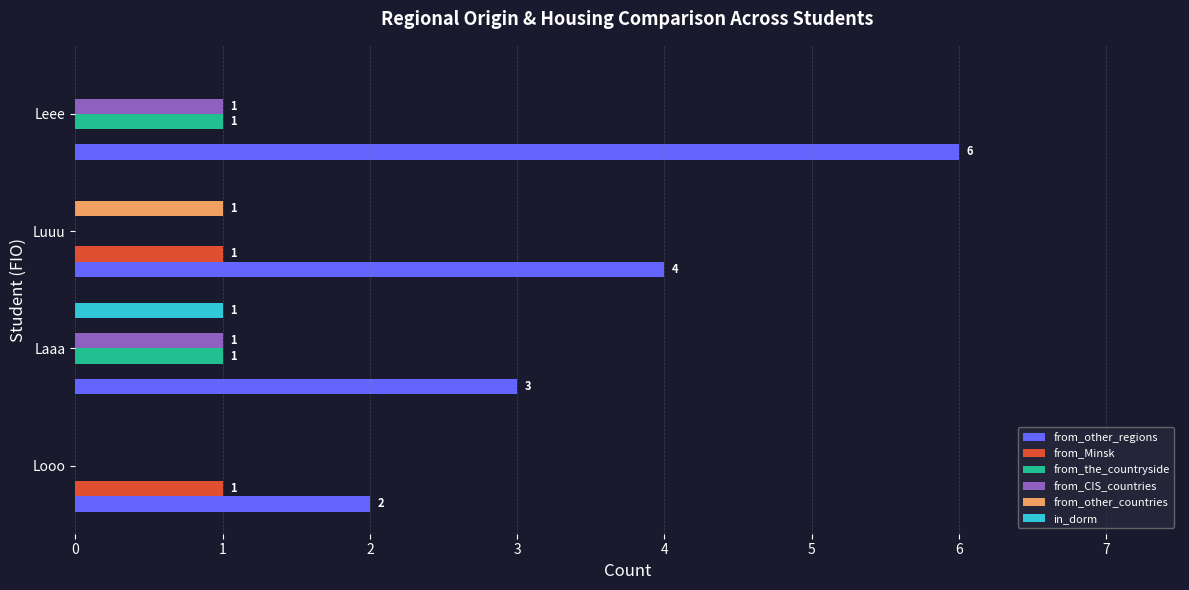

Which series changed the most between Looo and Leee?

from_other_regions